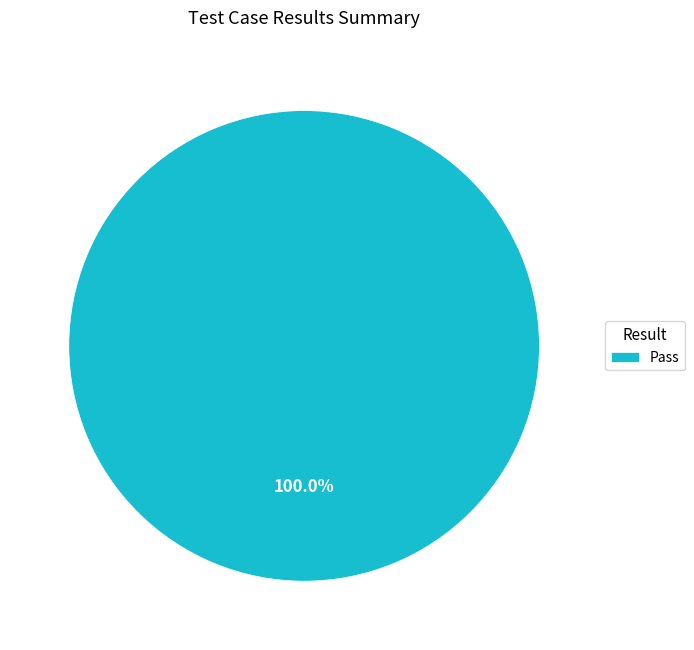

Which category accounts for the majority?

Pass